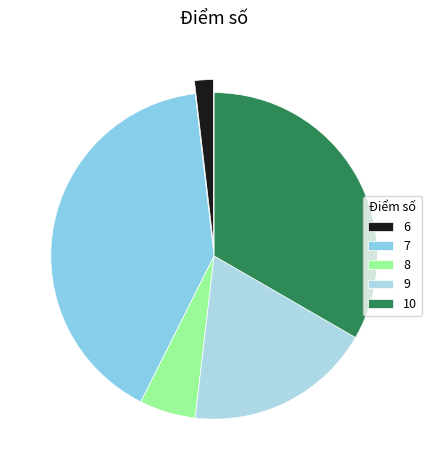

To the nearest percent, what is the difference between the 6 and 7 slice percentages?

39%